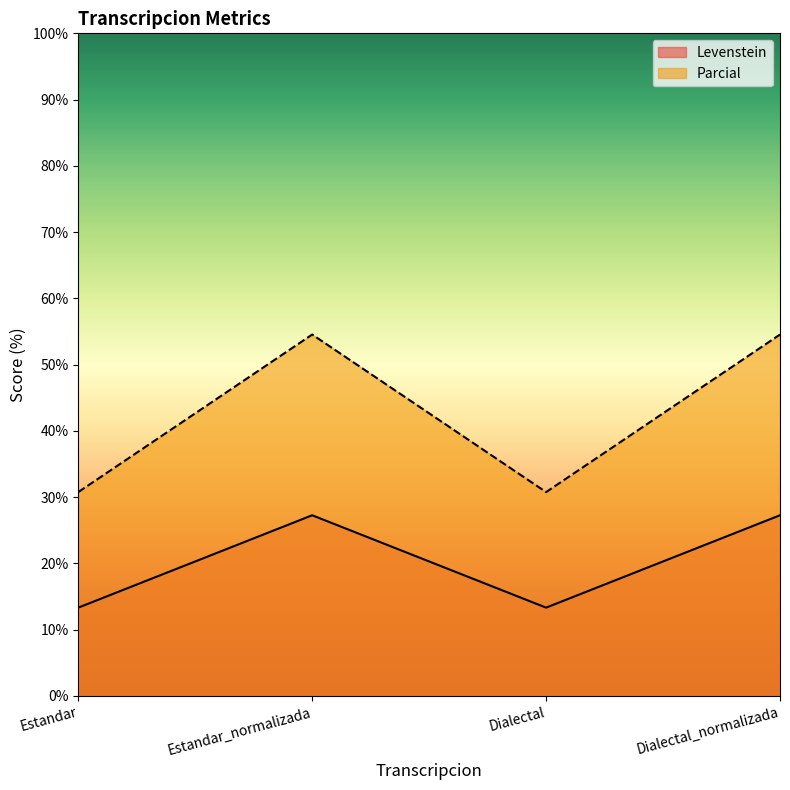

True or false: Levenstein and Parcial cross at least once.

False